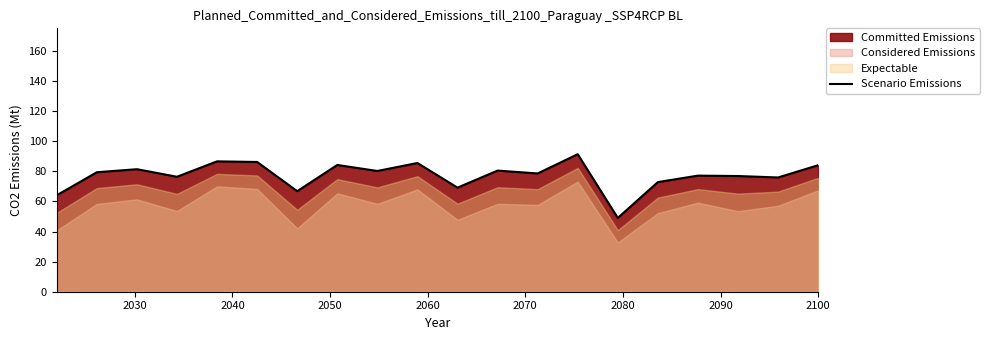

What is the maximum value shown in the chart?

91.4